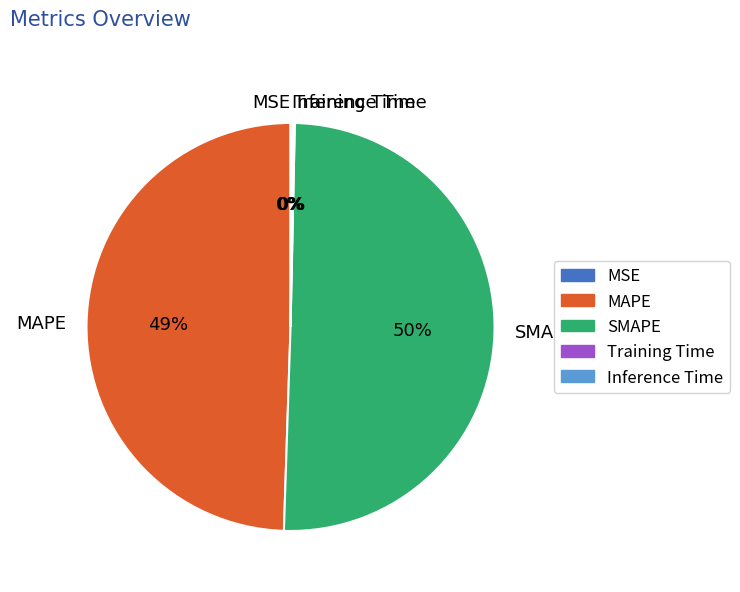

To the nearest percent, what is the average slice percentage?

20%